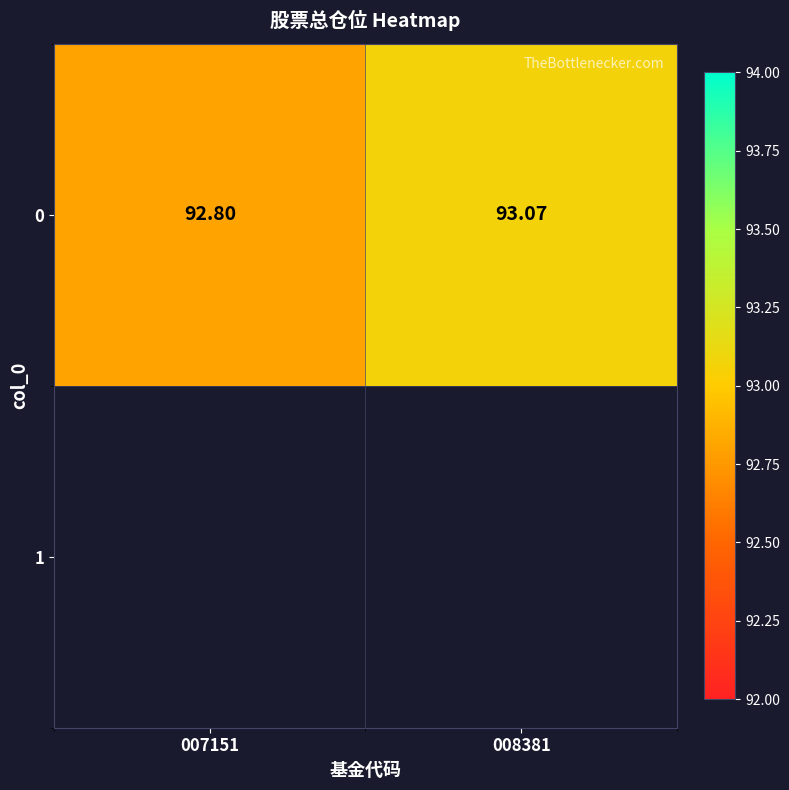

The value at 008381 is 151.5. True or false?

False